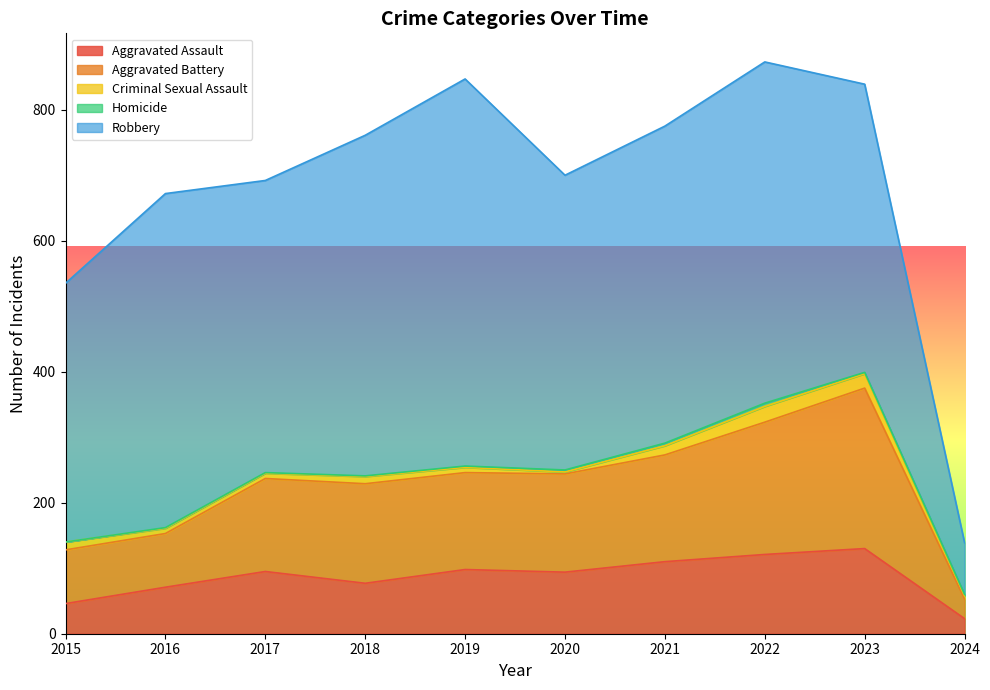

At which label does Aggravated Assault reach its minimum?

2024